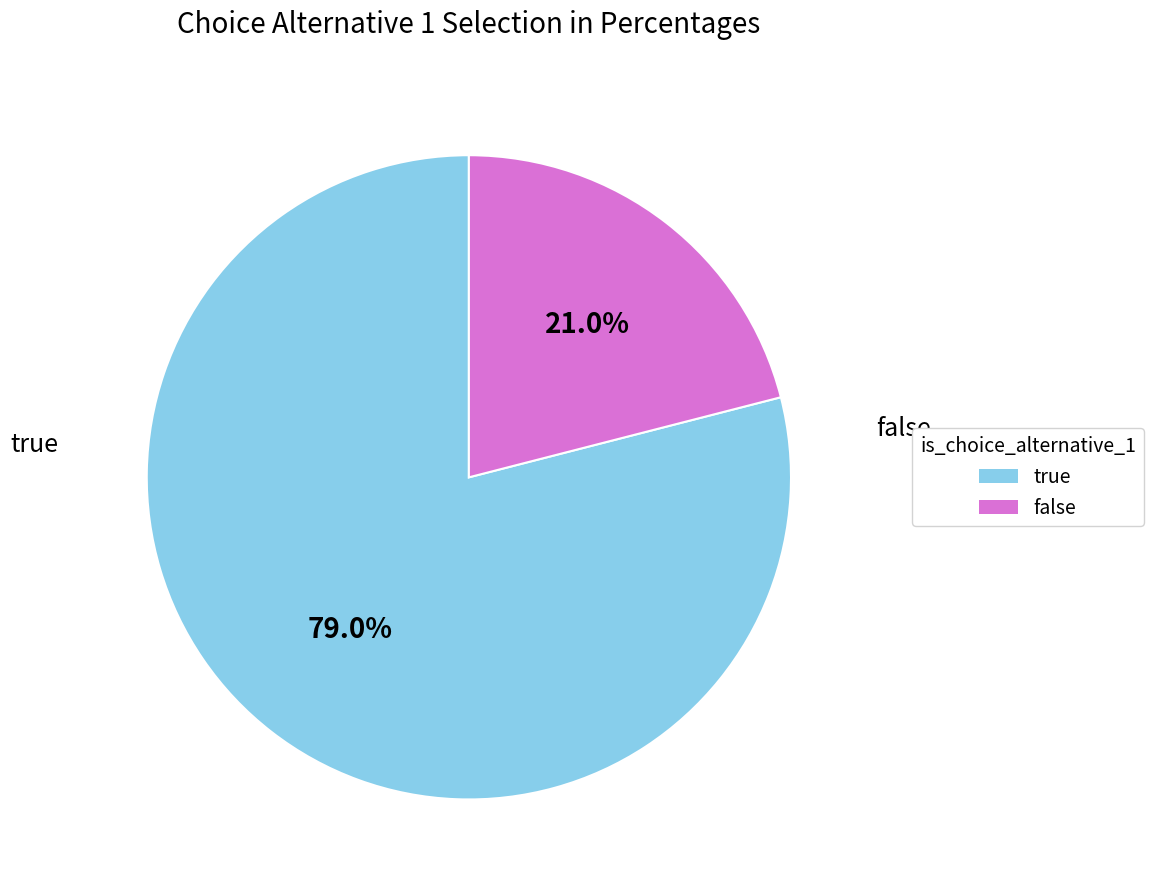

What percentage is the false slice, to the nearest percent?

21%